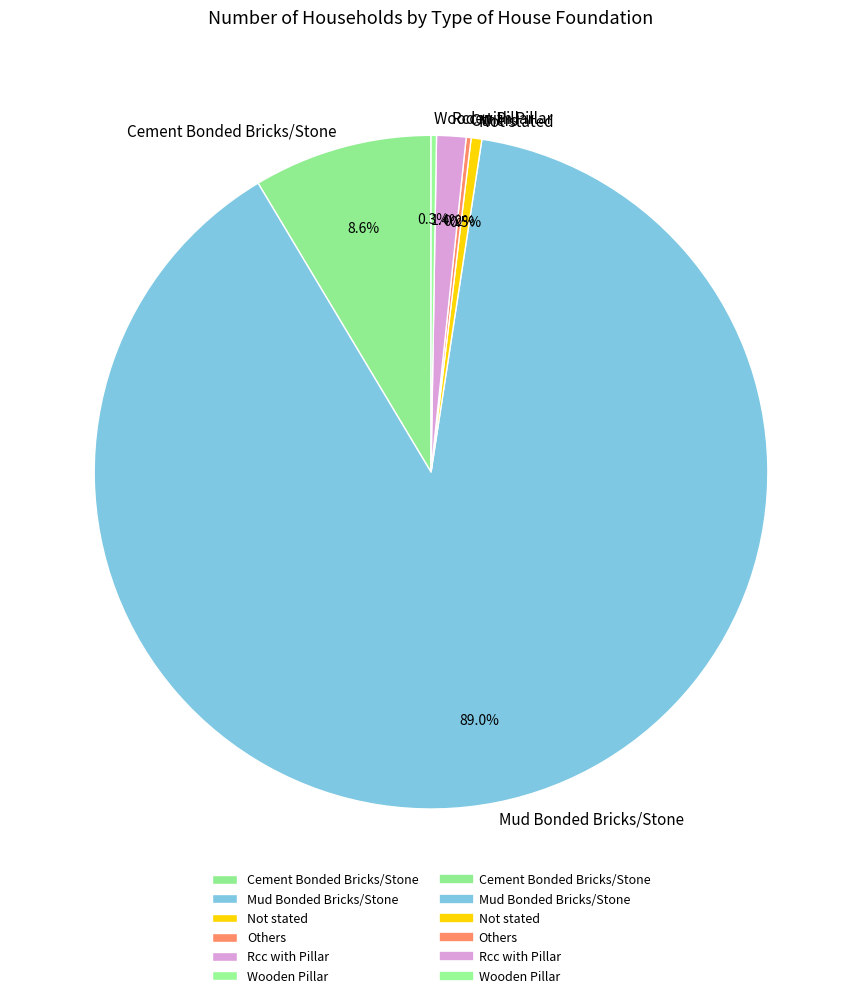

To the nearest percent, what is the difference between the largest and smallest slice percentages?

89%